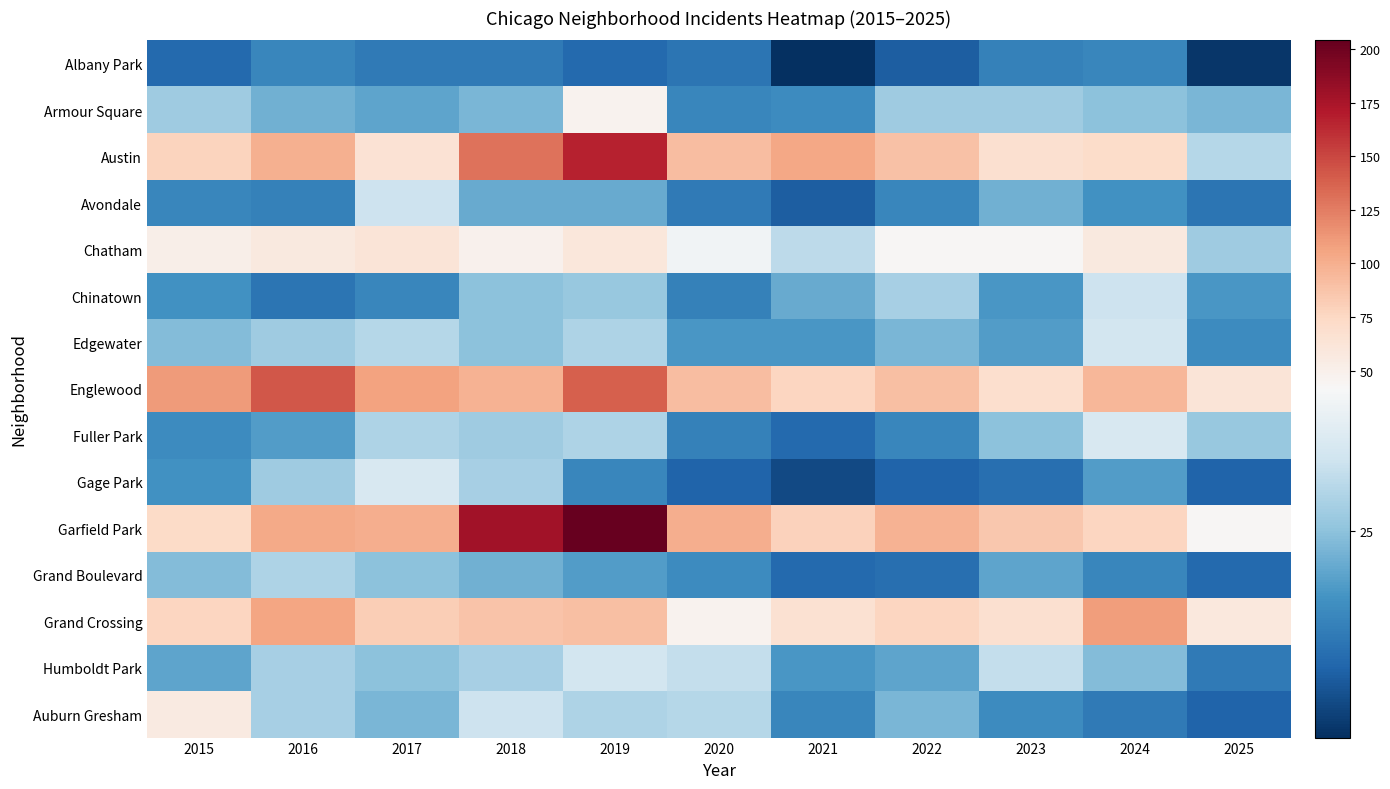

At which category is the sum across all series the highest?

2019